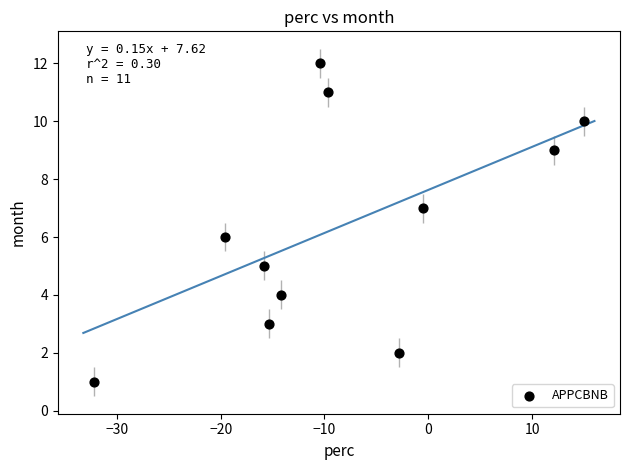

What is the range of Y values (max minus min)?

11